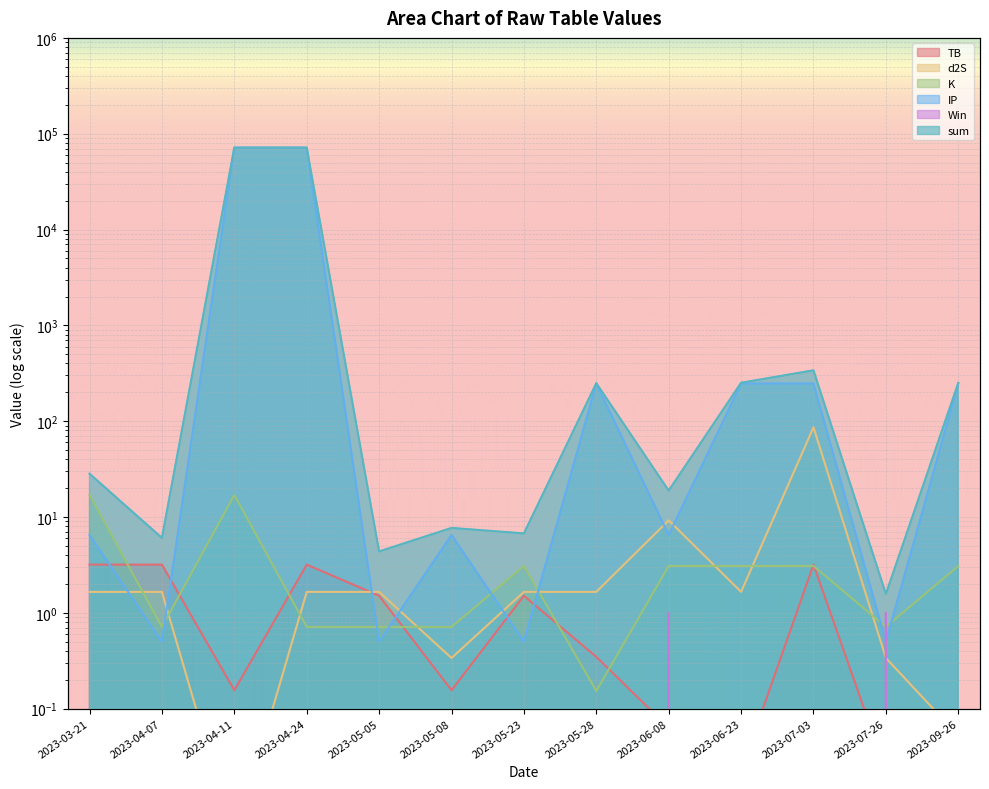

Count the number of data series in this chart.

6